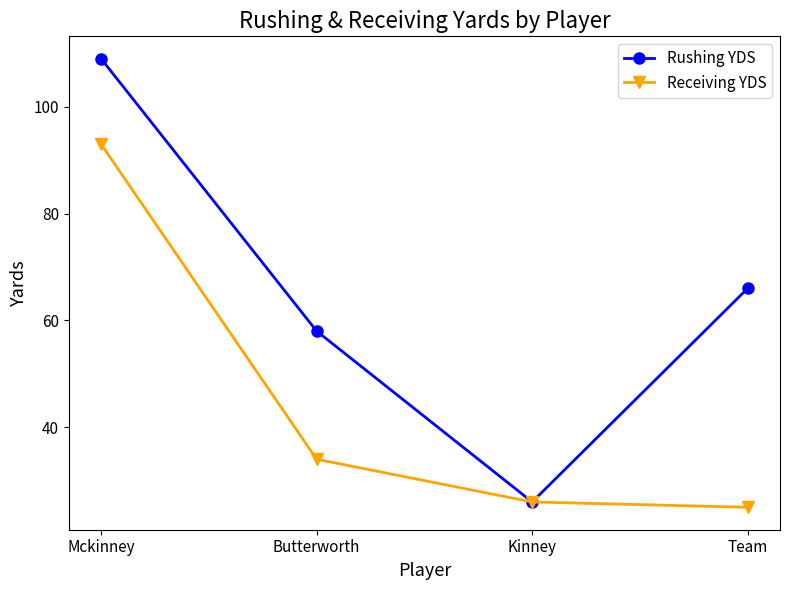

At which category does Rushing YDS reach its first local valley?

Kinney